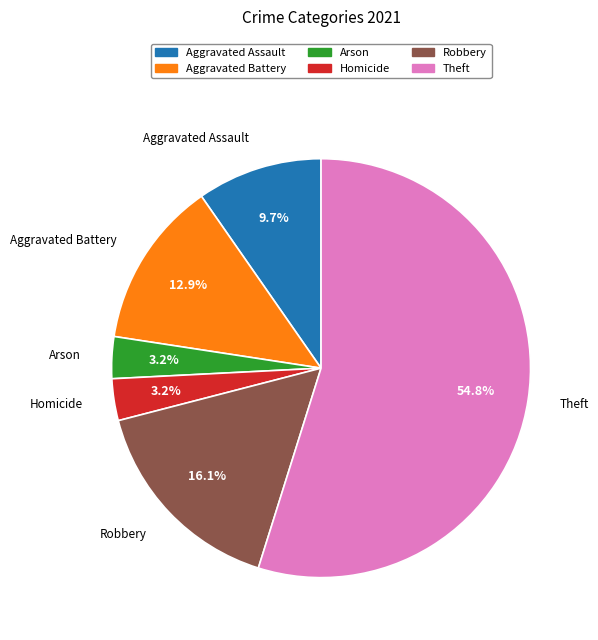

Is there any slice that represents more than half of the pie?

Yes